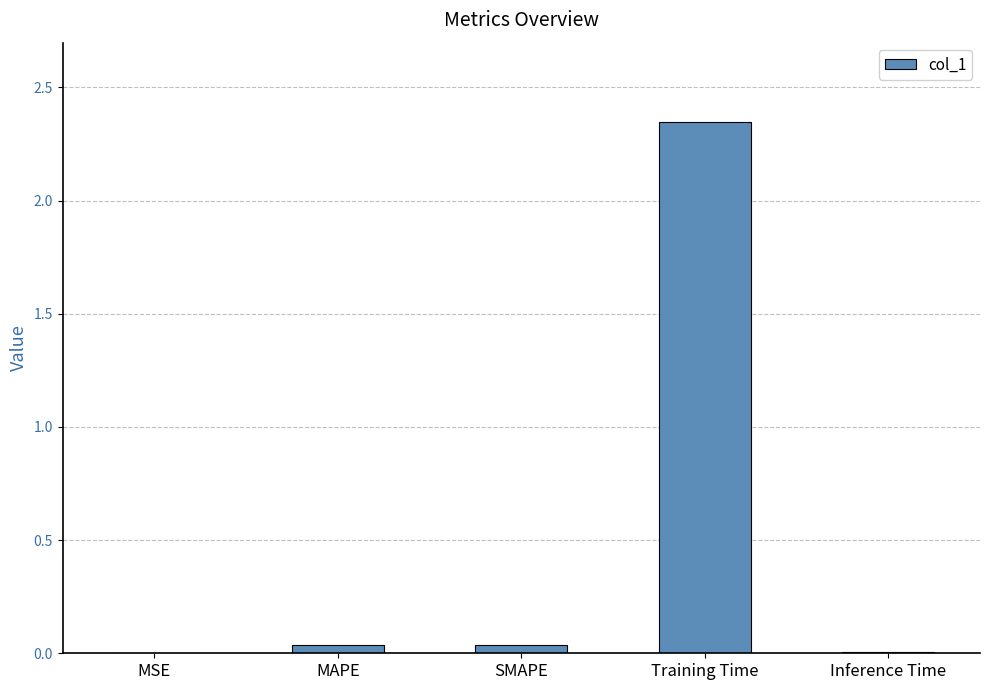

What is the sum of all values?

2.4